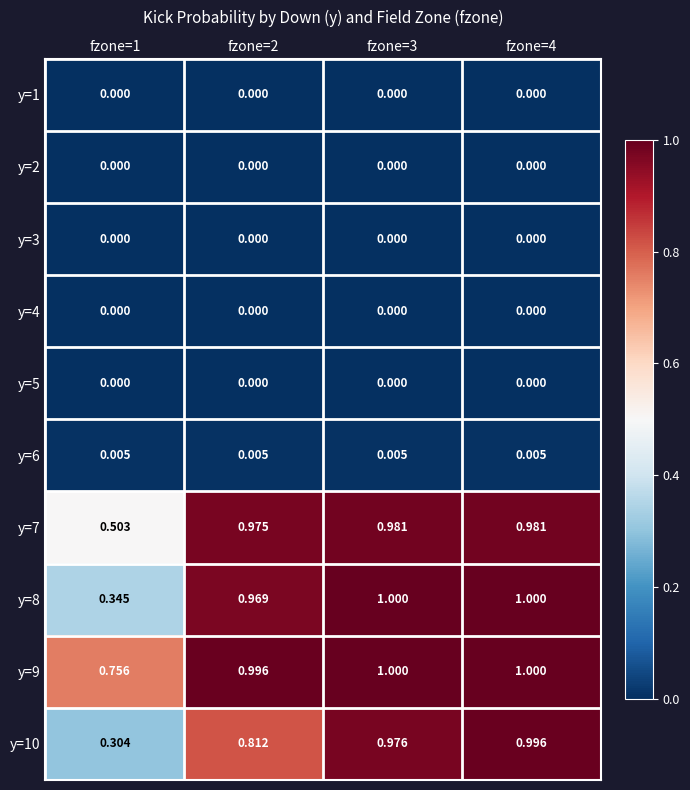

Which series changed the most between fzone=1 and fzone=2?

y=8